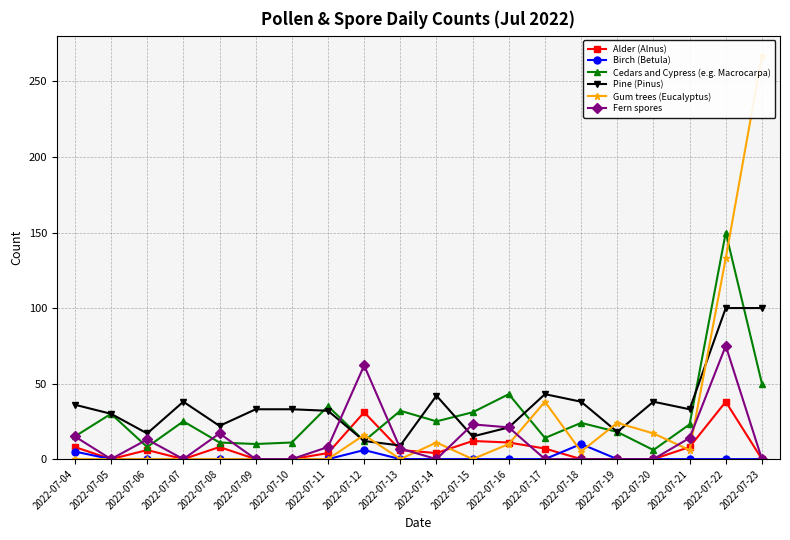

Which has a higher value, 2022-07-12 or 2022-07-04?

2022-07-12